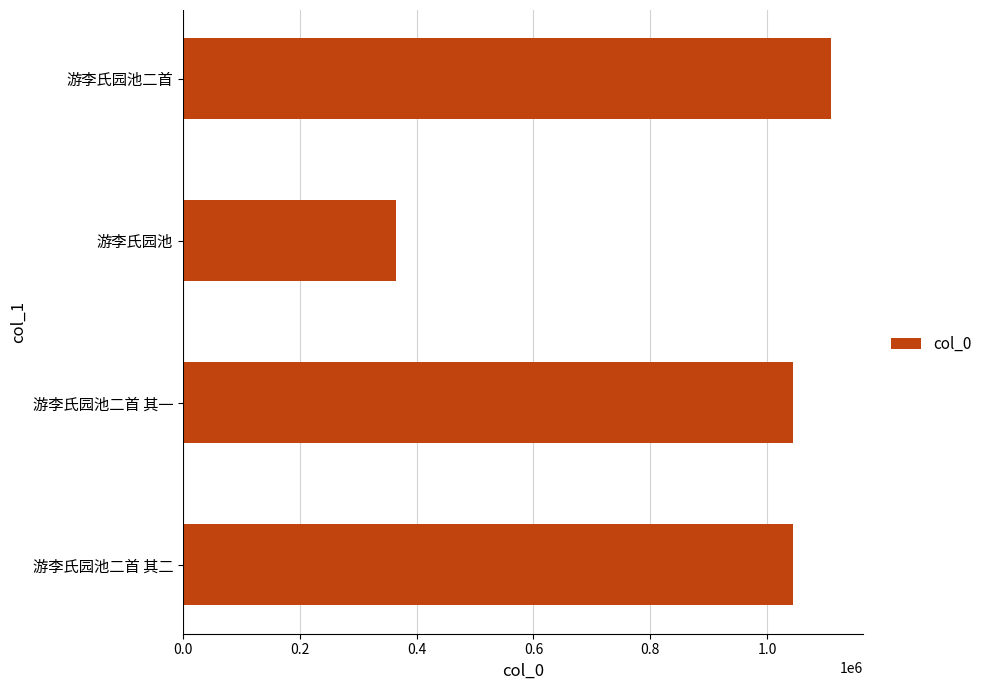

Which has a higher value, 游李氏园池 or 游李氏园池二首 其一?

游李氏园池二首 其一